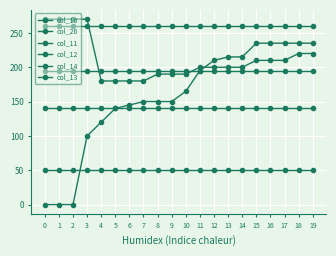

Rank the series at 0 from lowest to highest value.

col_13, col_10, col_11, col_12, col_26, col_14